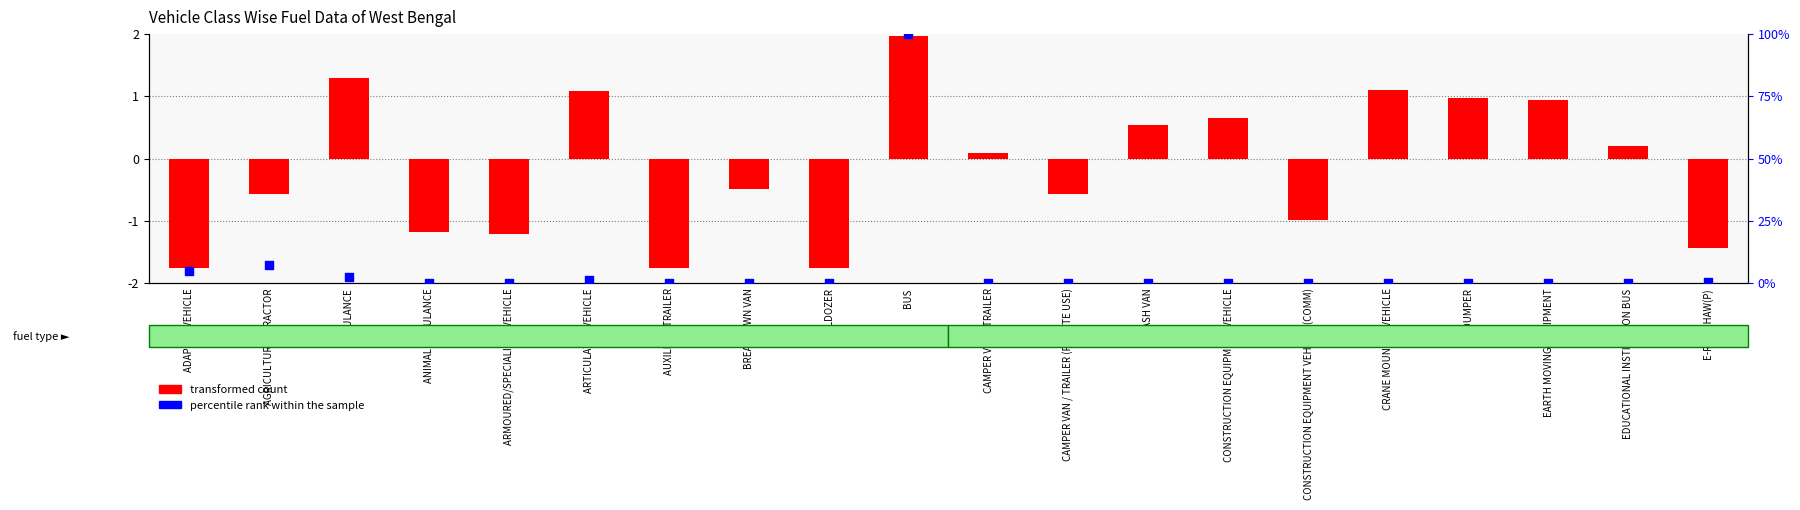

At how many categories does at least one series exceed 63?

1